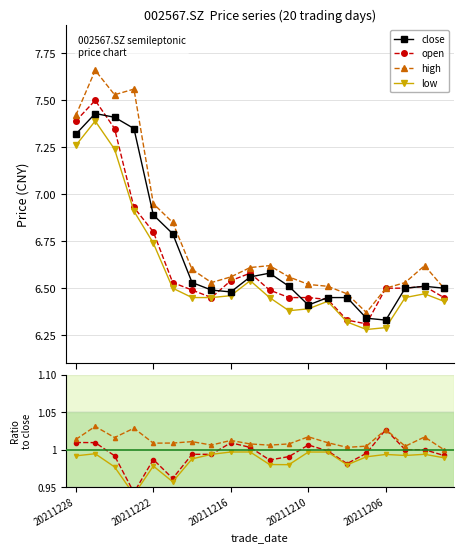

What is the difference between the maximum and minimum values in the open series?

1.2